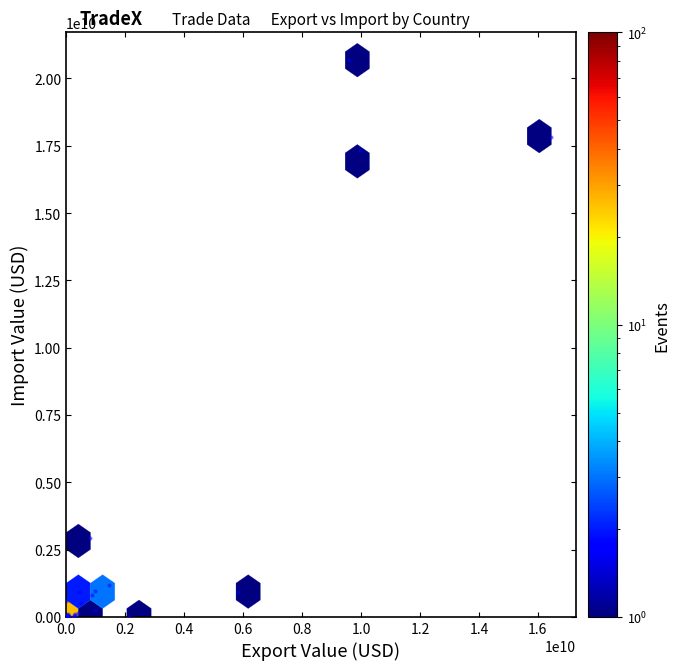

What Y value in the scatter plot is closest to 10340000500?

17350000000